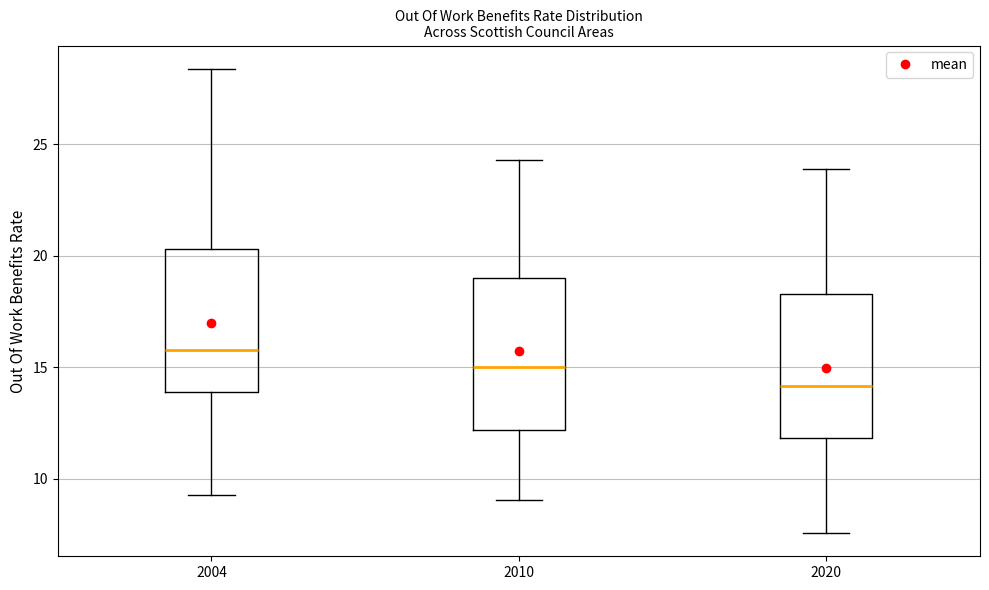

Reading left to right, read every box against the y-axis: the position of its median line, the range the box covers, and the ends of its whiskers. The values are not printed on the chart, so give them approximately, as read against the axis.

2004: median 16.0, box 14.0 to 20.5, whiskers 9.0 to 28.5
2010: median 15.0, box 12.0 to 19.0, whiskers 9.0 to 24.5
2020: median 14.0, box 12.0 to 18.5, whiskers 7.5 to 24.0